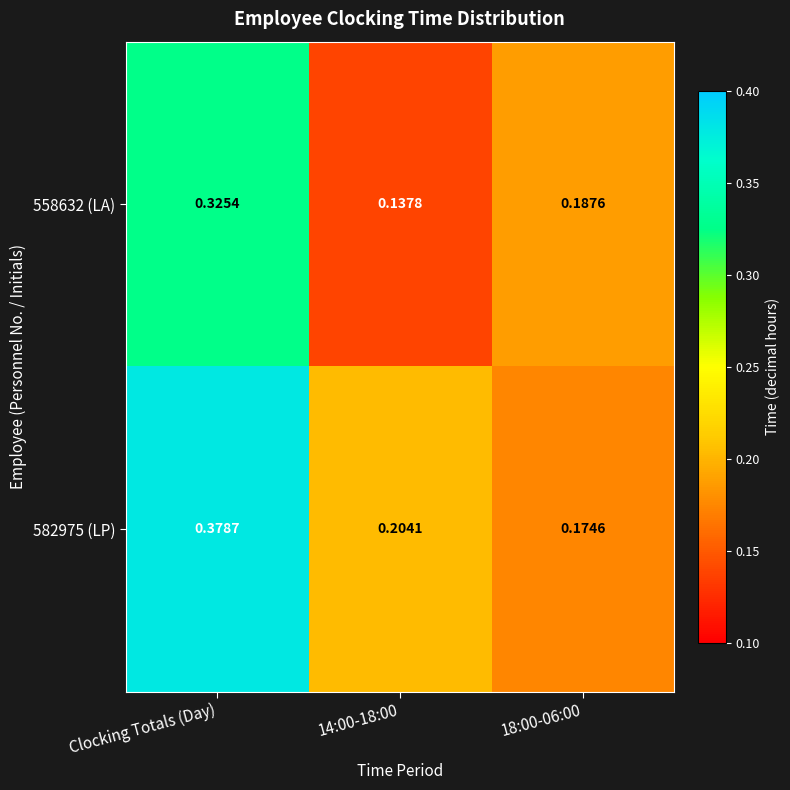

Which category has the highest value across all series?

Clocking Totals (Day)